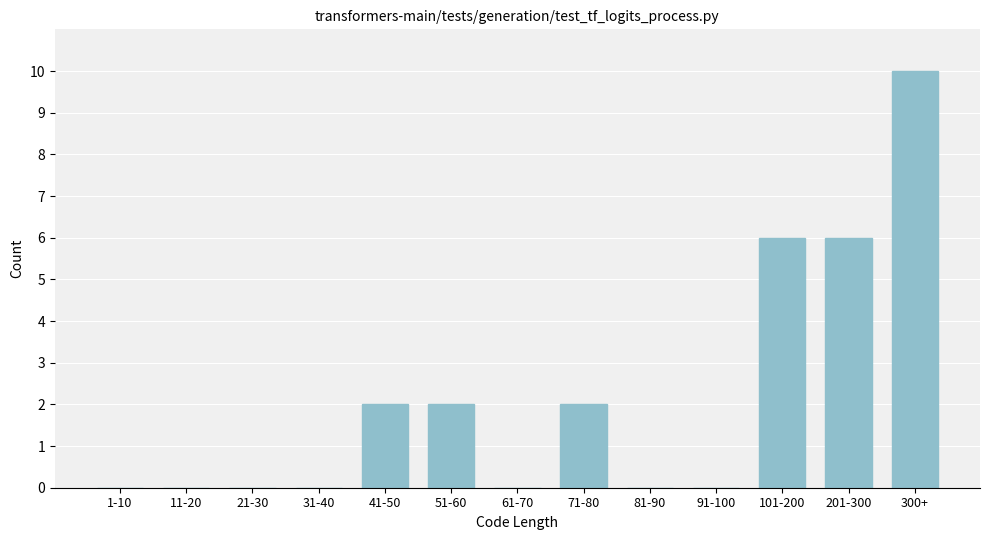

Reading left to right, extract all data points from this chart.

1-10=0	11-20=0	21-30=0	31-40=0	41-50=2	51-60=2	61-70=0	71-80=2	81-90=0	91-100=0	101-200=6	201-300=6	300+=10